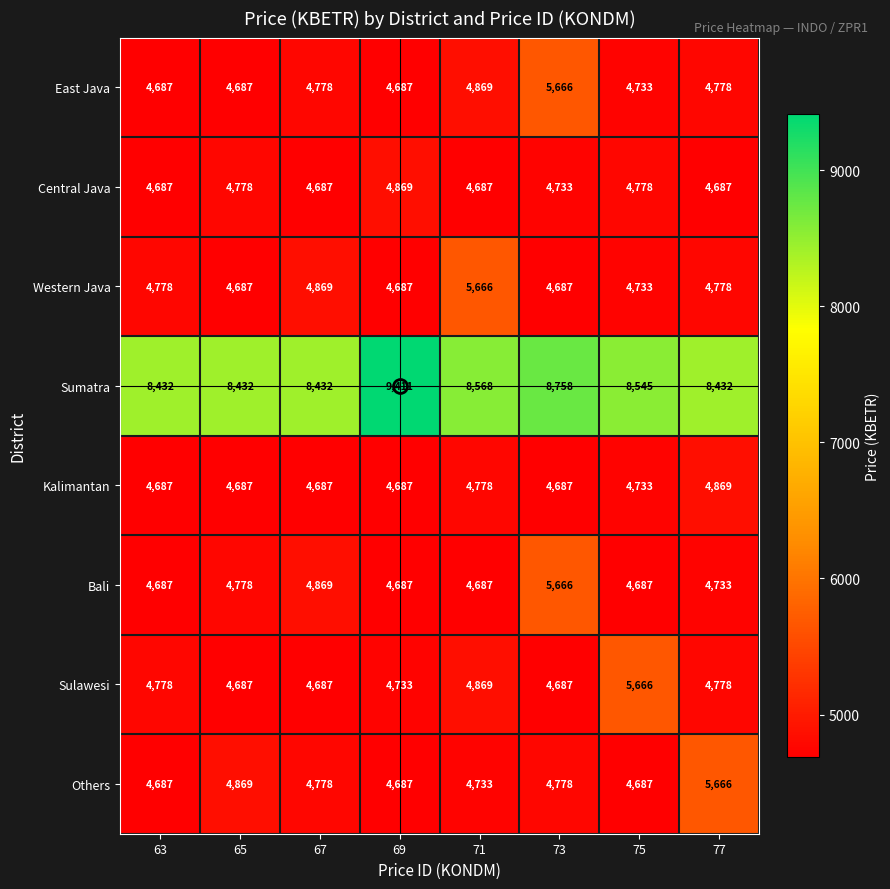

Read the Central Java value at 65.

4778